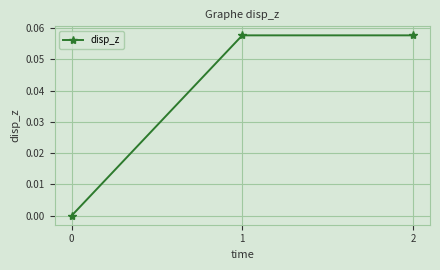

Is it true that the value at 1 is 0.0?

False